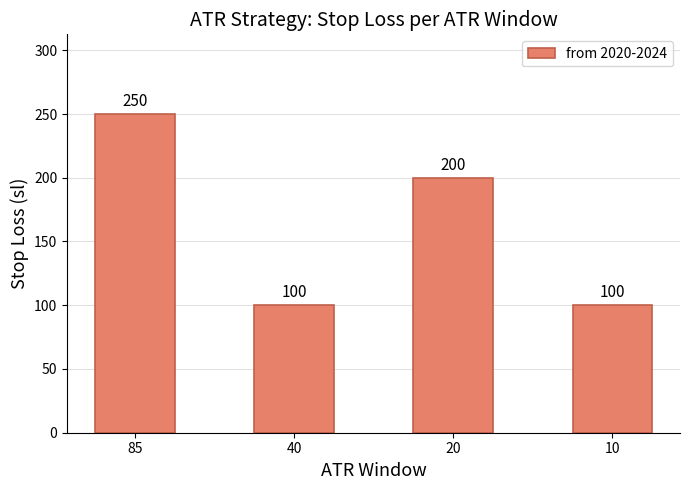

What is the value of the 1st bar from the left?

250